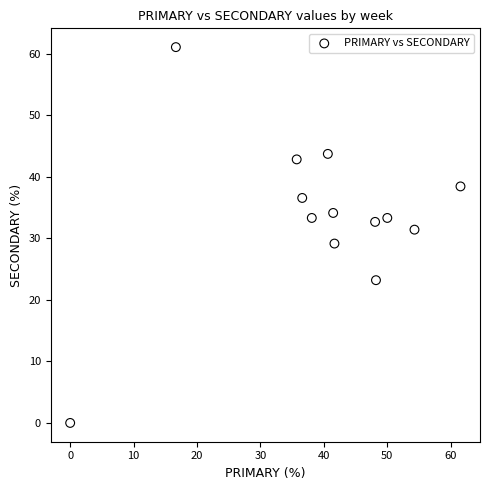

What is the range of X values (max minus min)?

61.5